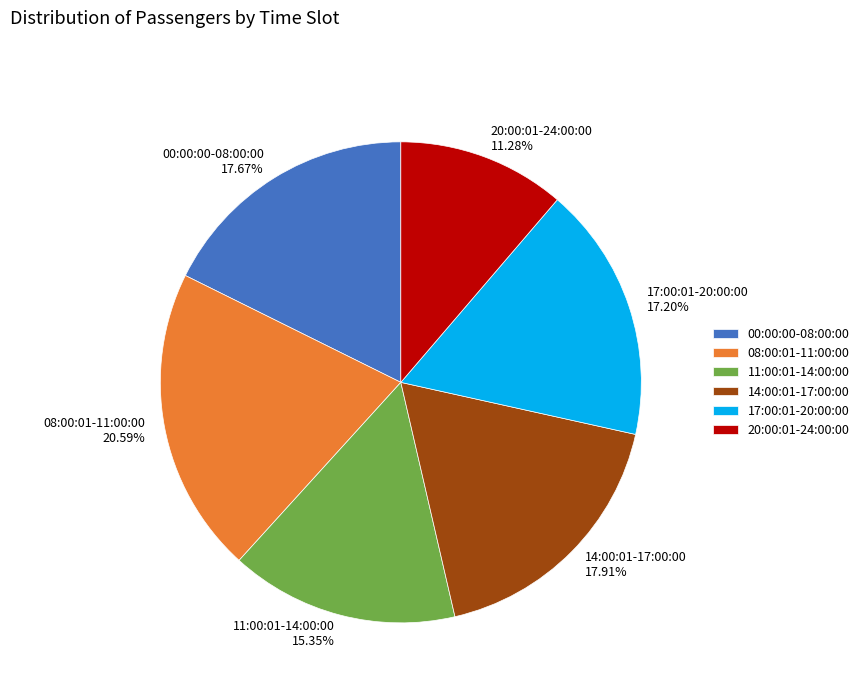

Does any single category account for the majority?

No